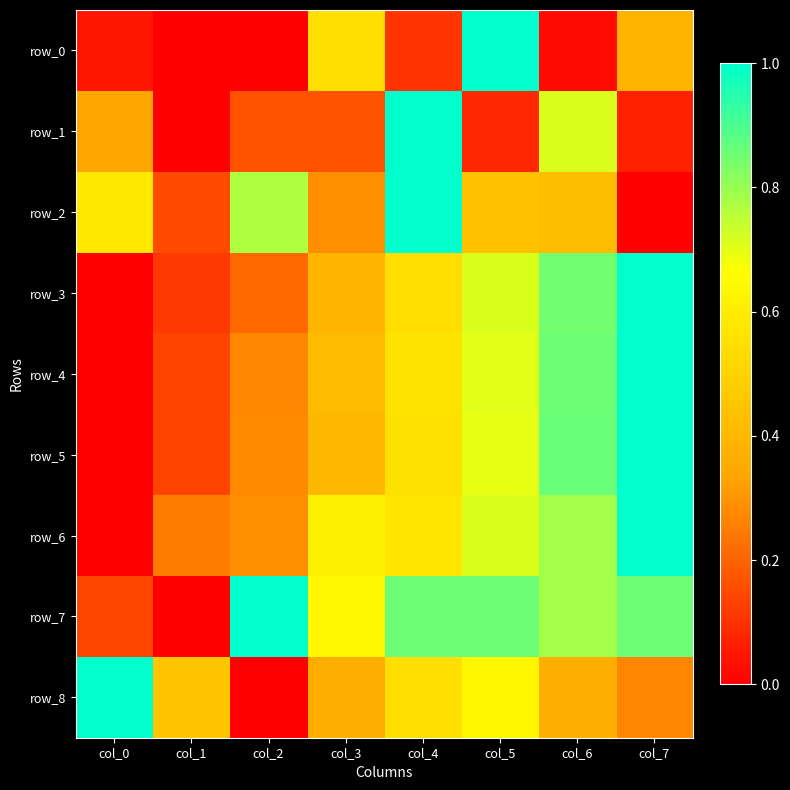

Which series has the largest total across all categories?

row_7